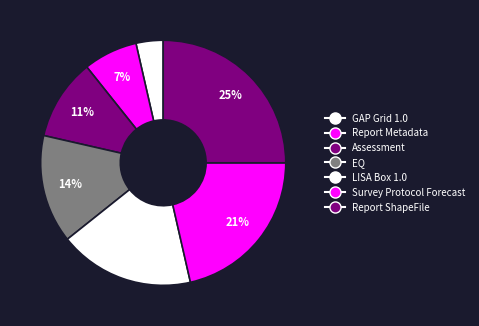

Is it true that Report Metadata is 20% of the pie?

False